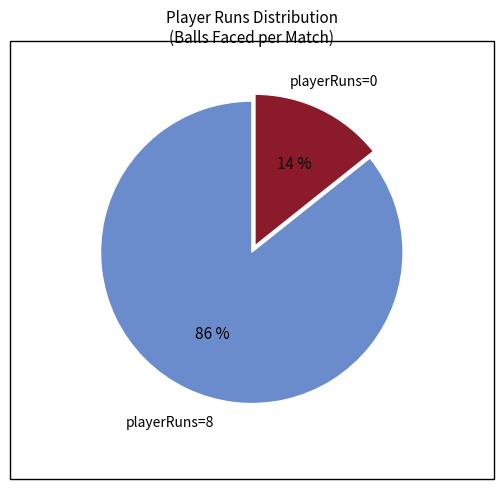

What is the largest slice in the pie chart?

playerRuns=8